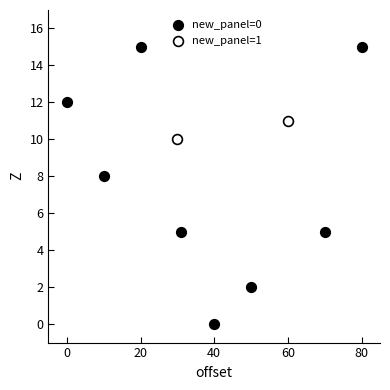

What are all the series names shown in the legend?

new_panel=0, new_panel=1